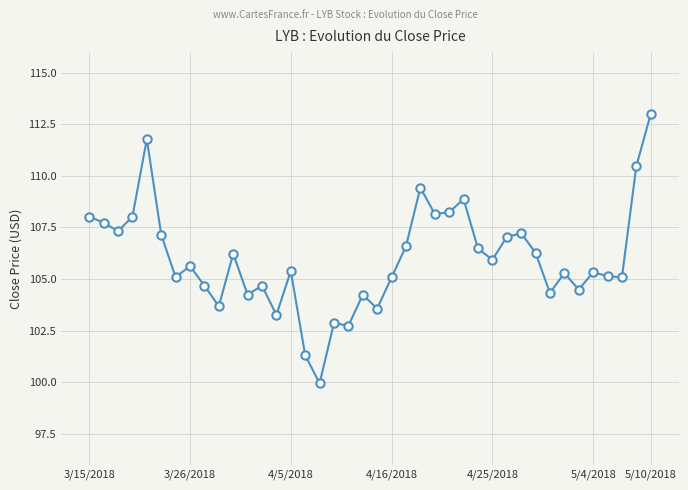

What is the value of the 10th point from the left?

103.7